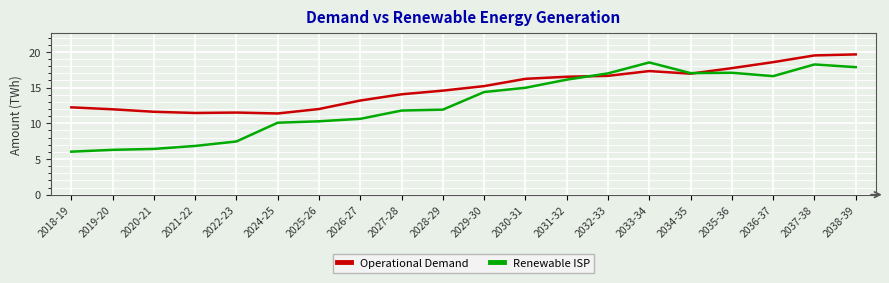

What is the total value across all series at 2036-37?

35.2